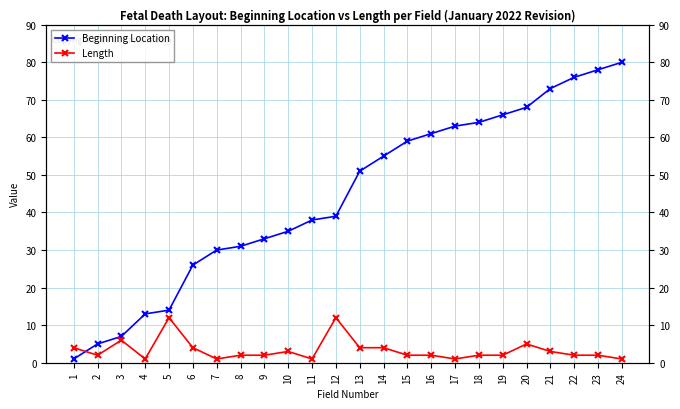

What is the minimum value for Beginning Location?

1